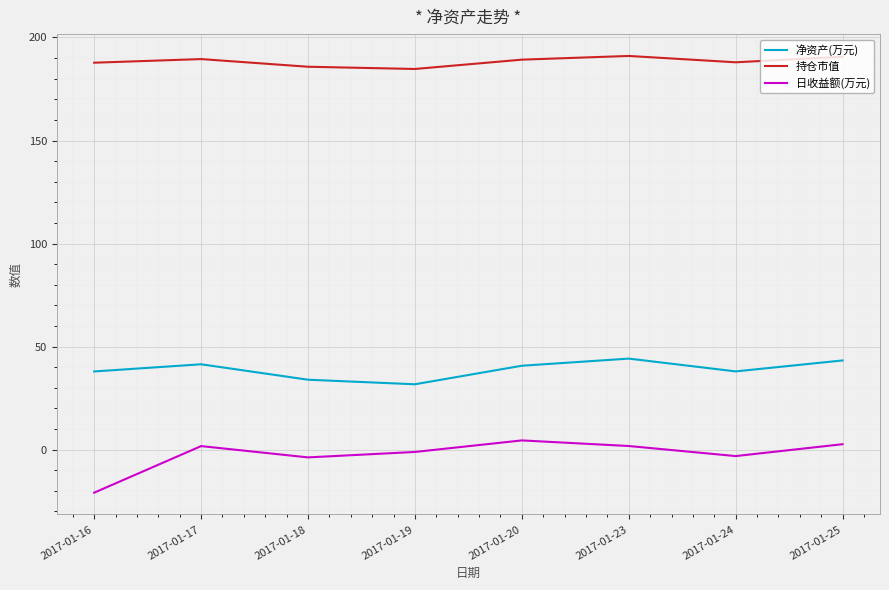

Does the chart have visible grid lines?

Yes